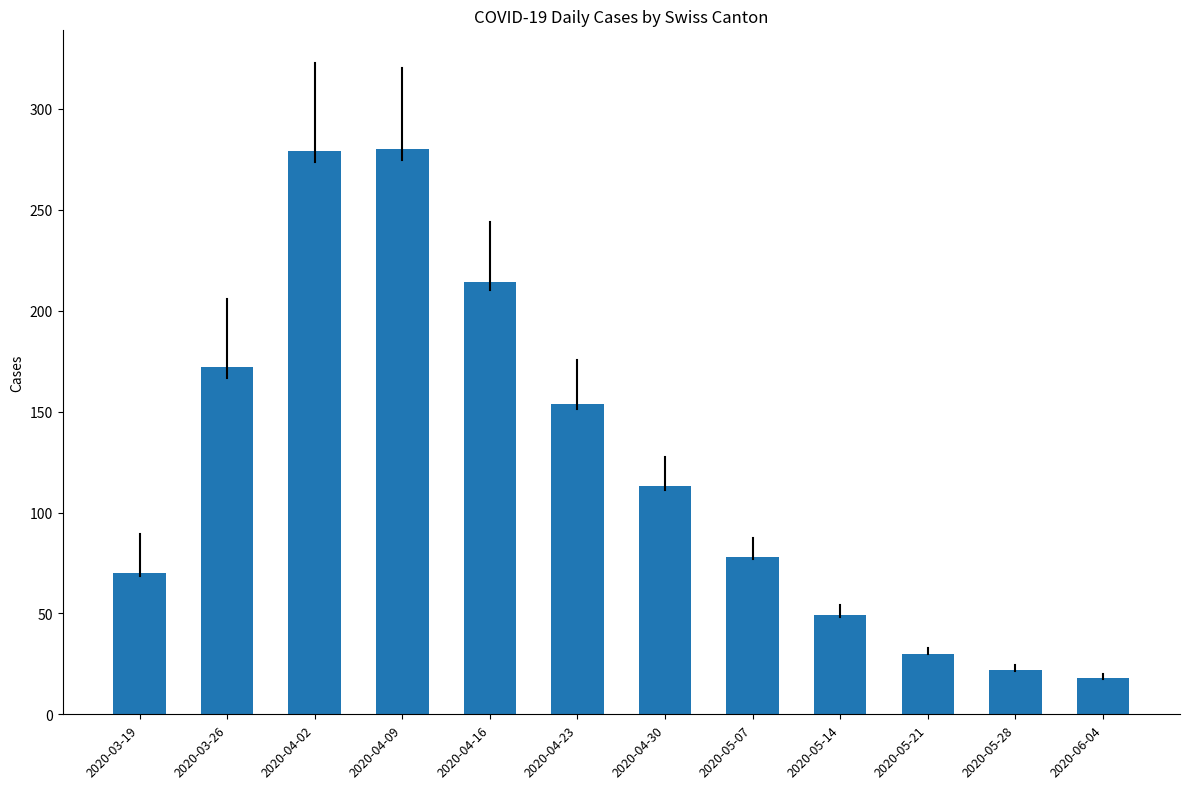

What is the label of the 1st bar from the right?

2020-06-04